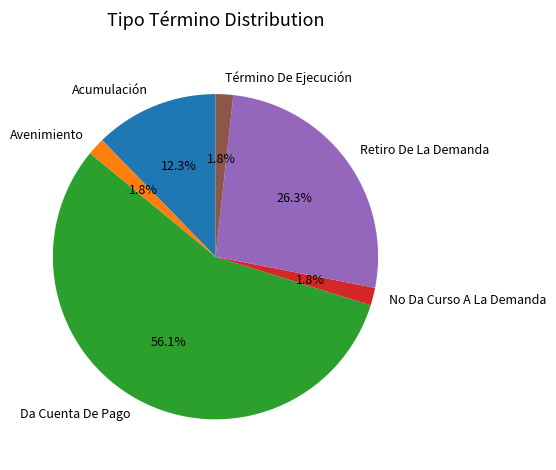

How many segments does this pie chart have?

6